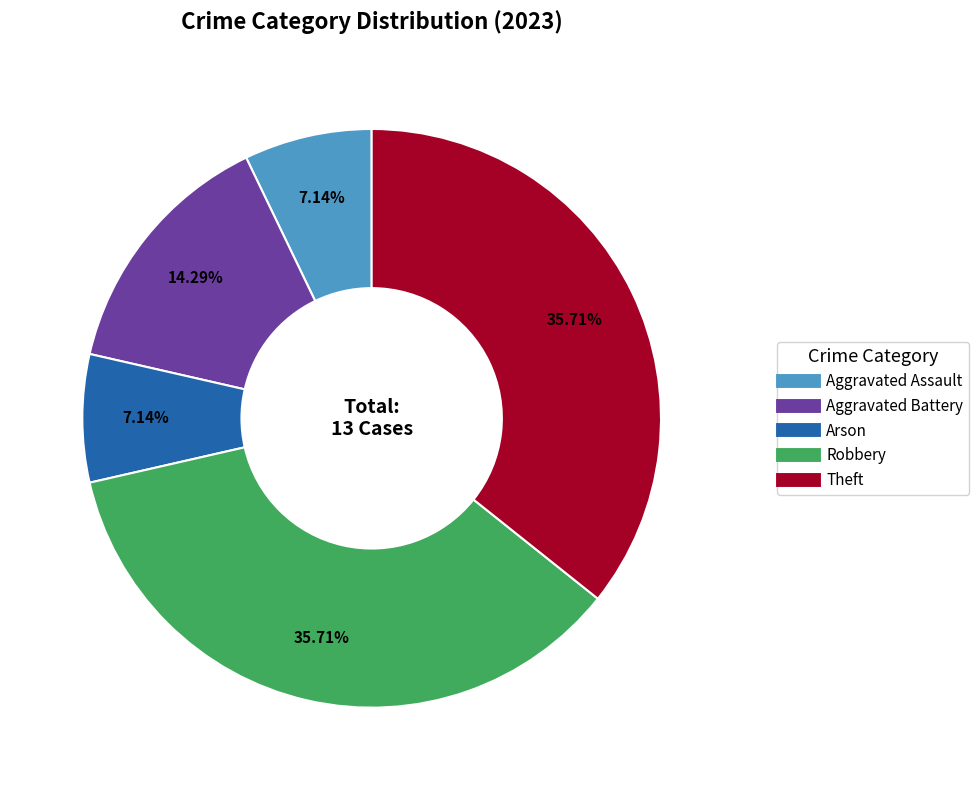

Count the number of slices in the pie.

5